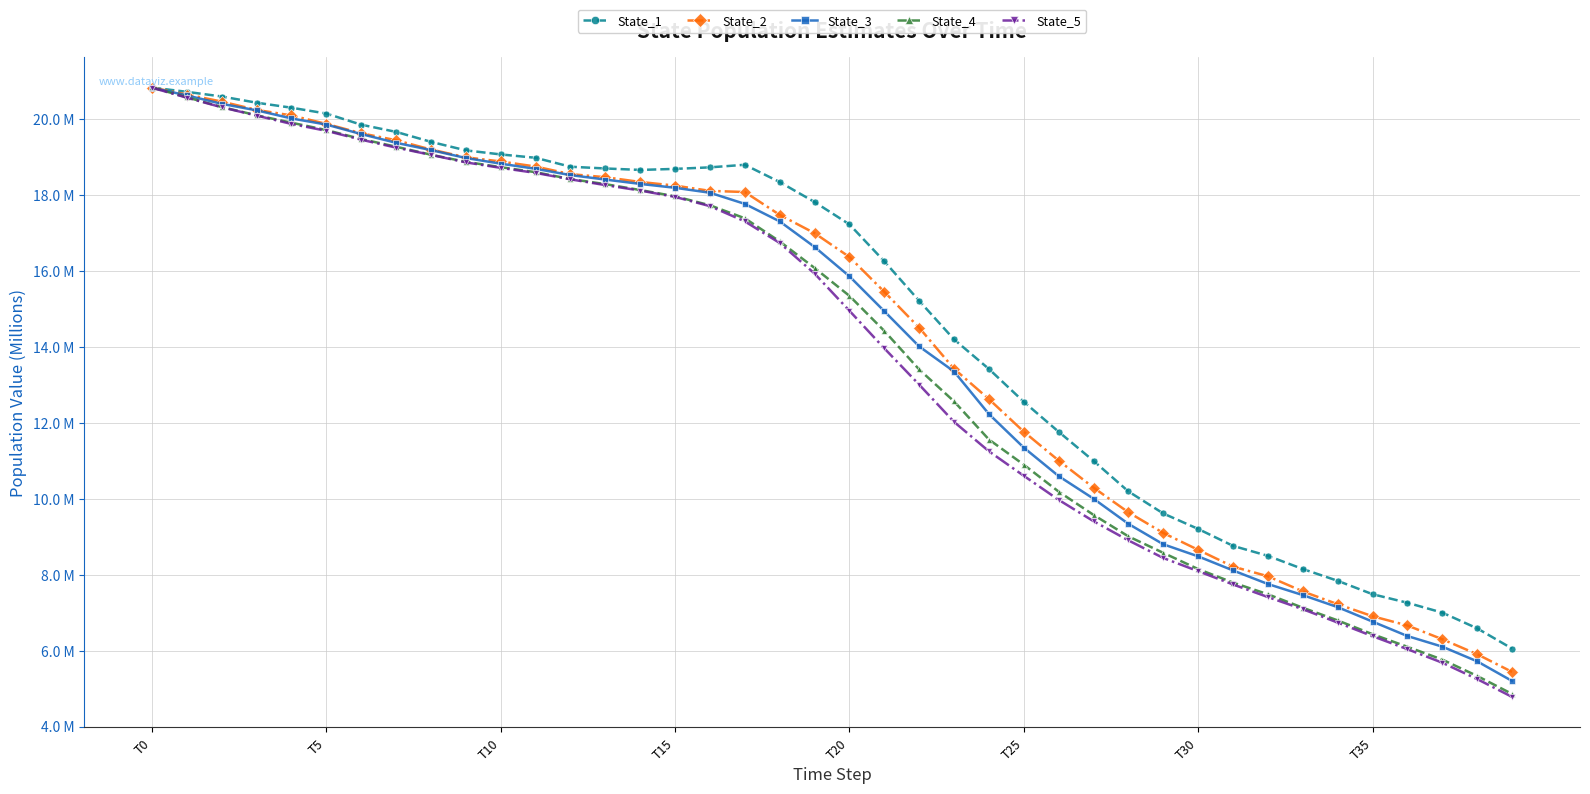

Does the chart have visible grid lines?

Yes